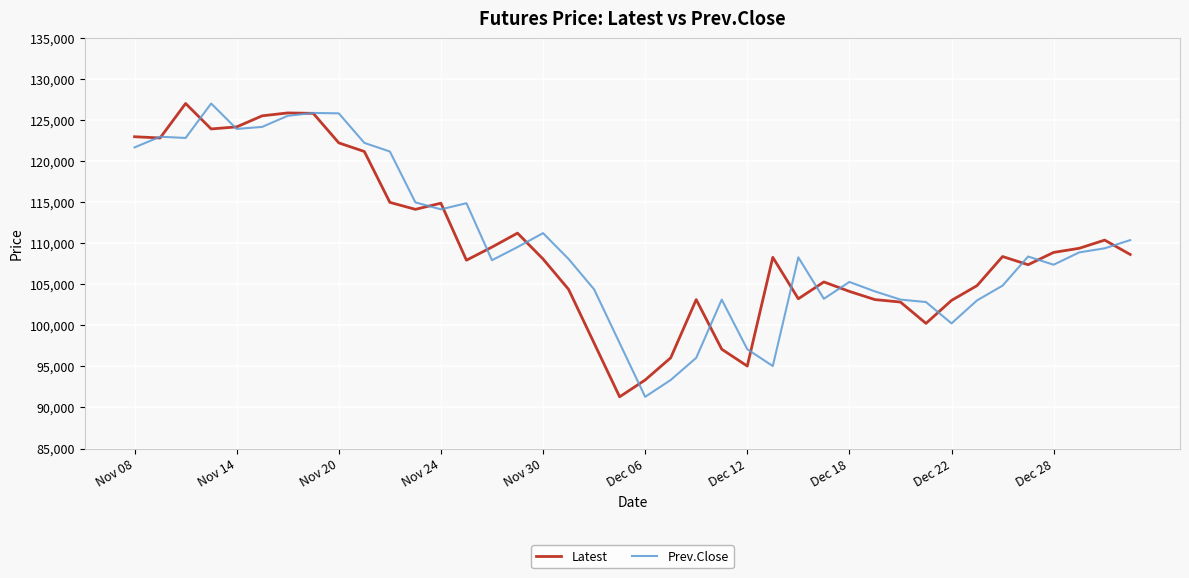

What is the greatest value displayed?

127050